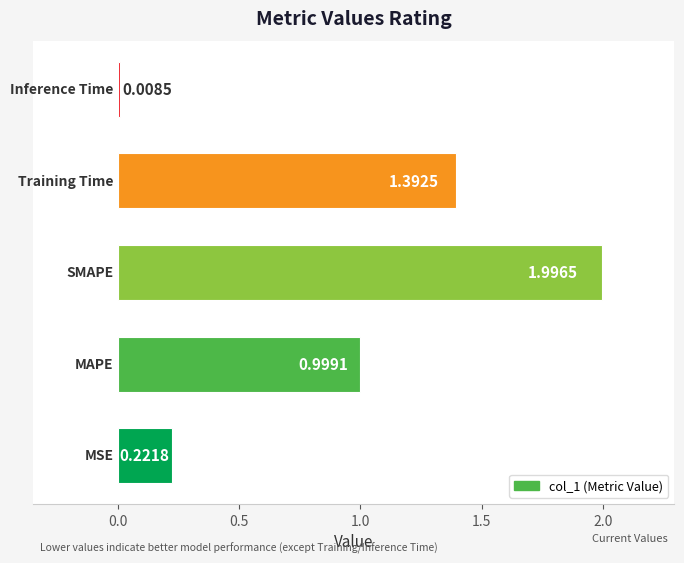

What is the average value?

0.9